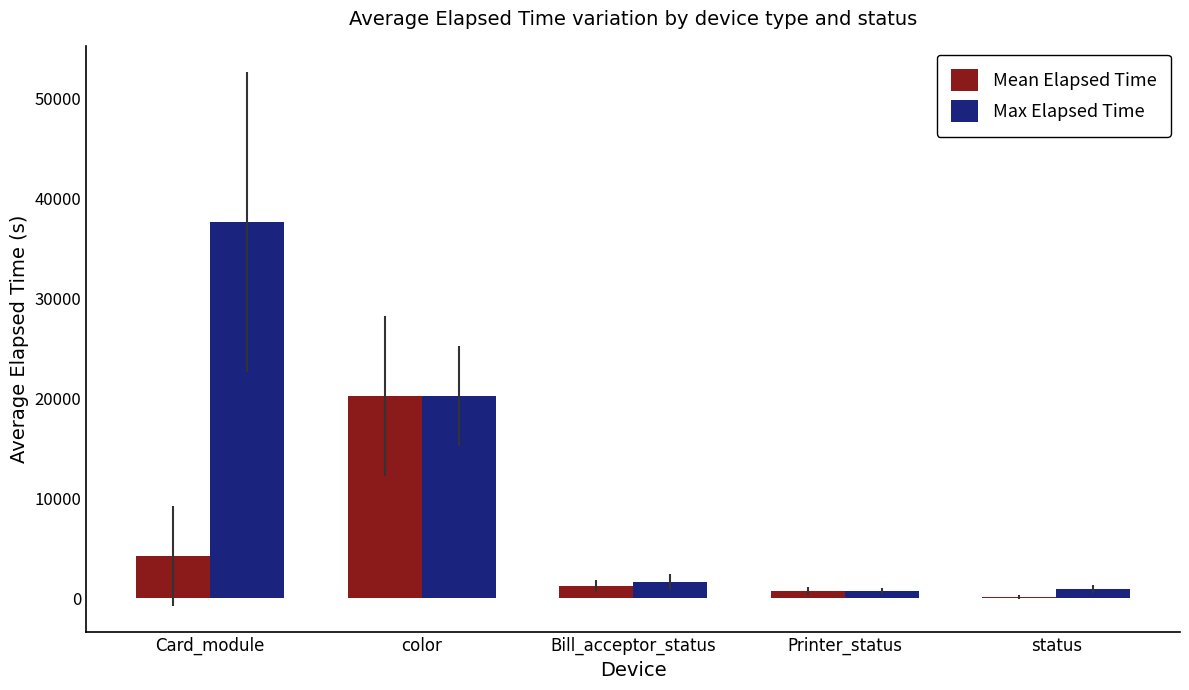

Is the value of Max Elapsed Time at color greater than the value of Mean Elapsed Time at Printer_status?

Yes